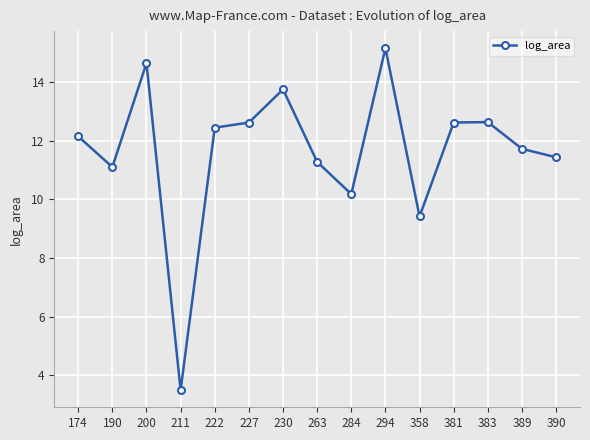

What is the sum of all values?

174.6